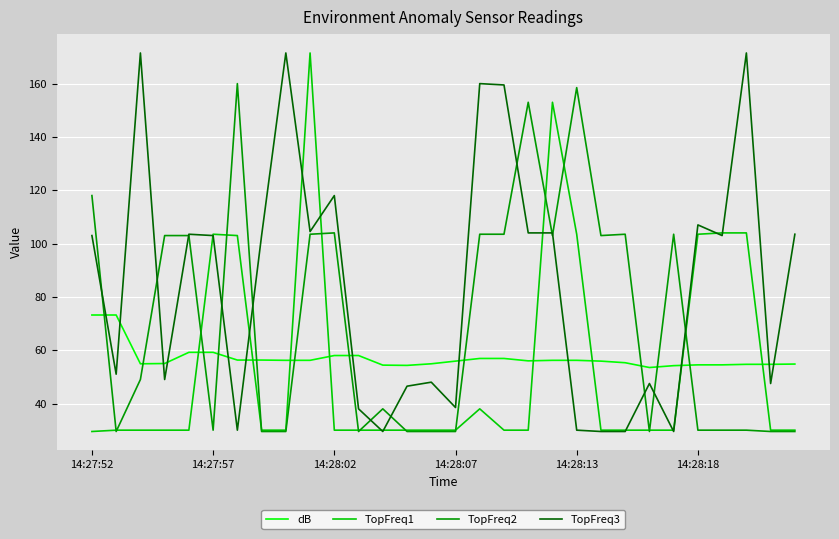

Which series has the largest total across all categories?

TopFreq3